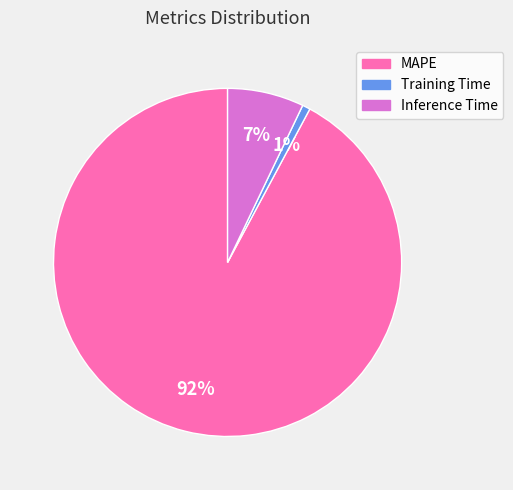

To the nearest percent, what portion does MAPE represent?

92%